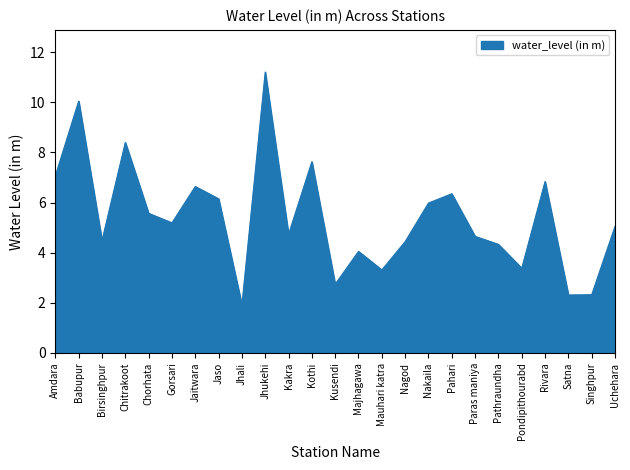

What position from the right is Chorhata?

21